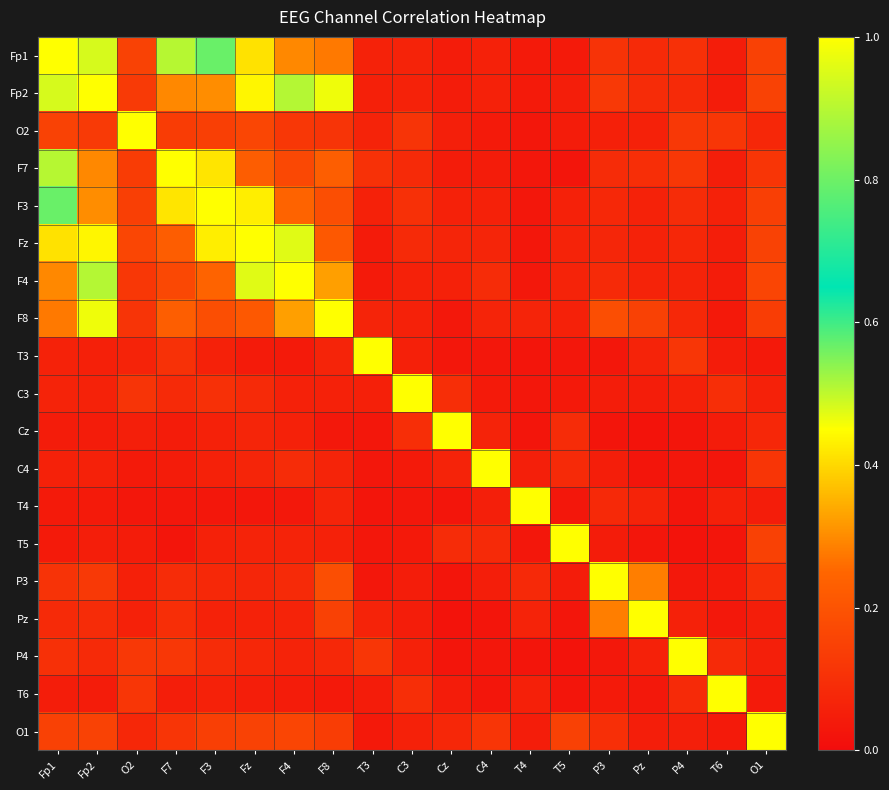

At how many categories does at least one series exceed 0?

19